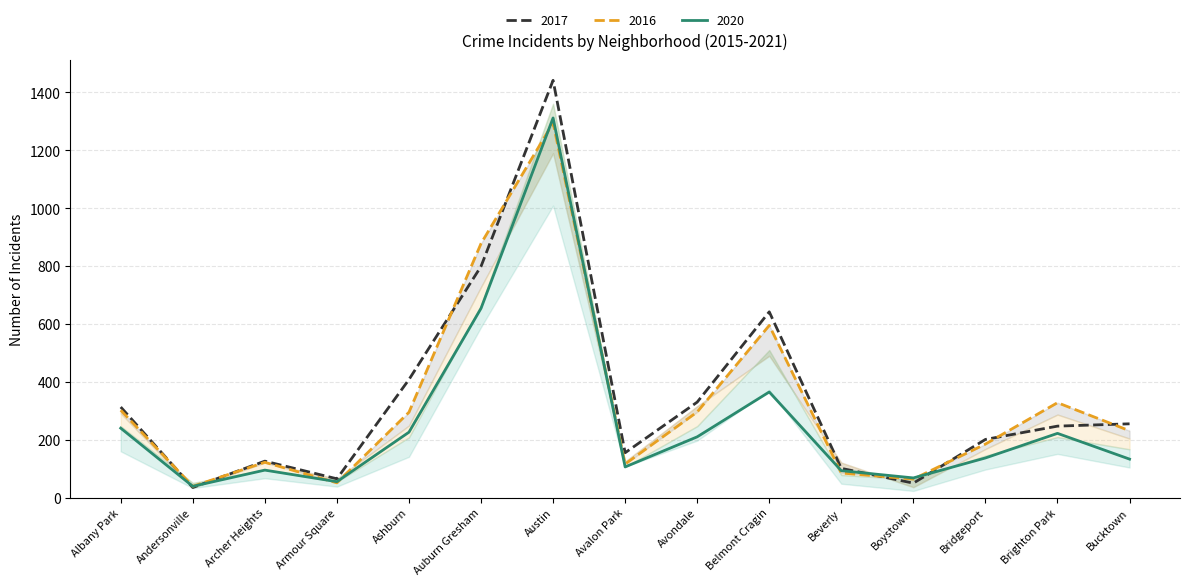

What is the greatest value displayed?

1442